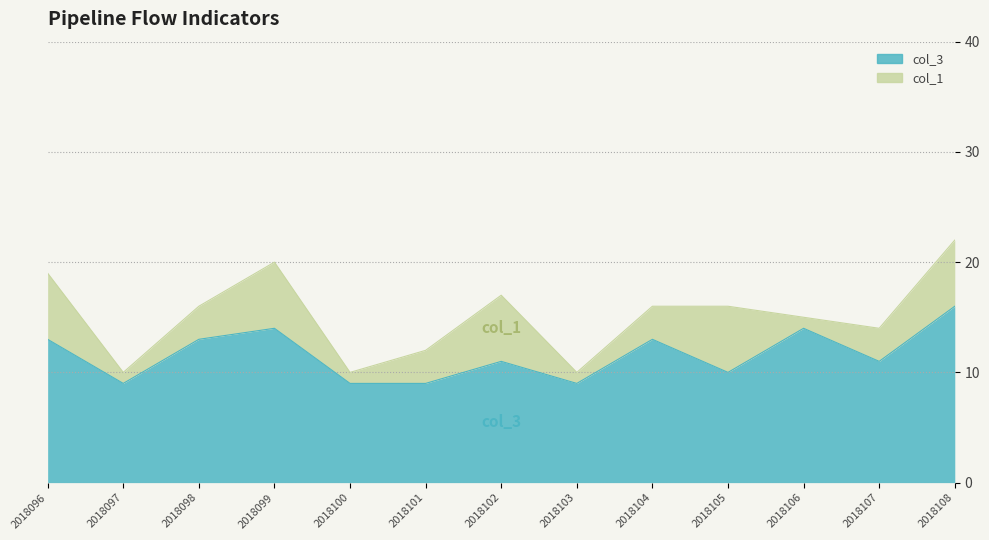

How many interior local valleys (lower than both neighbors) does the data have?

4